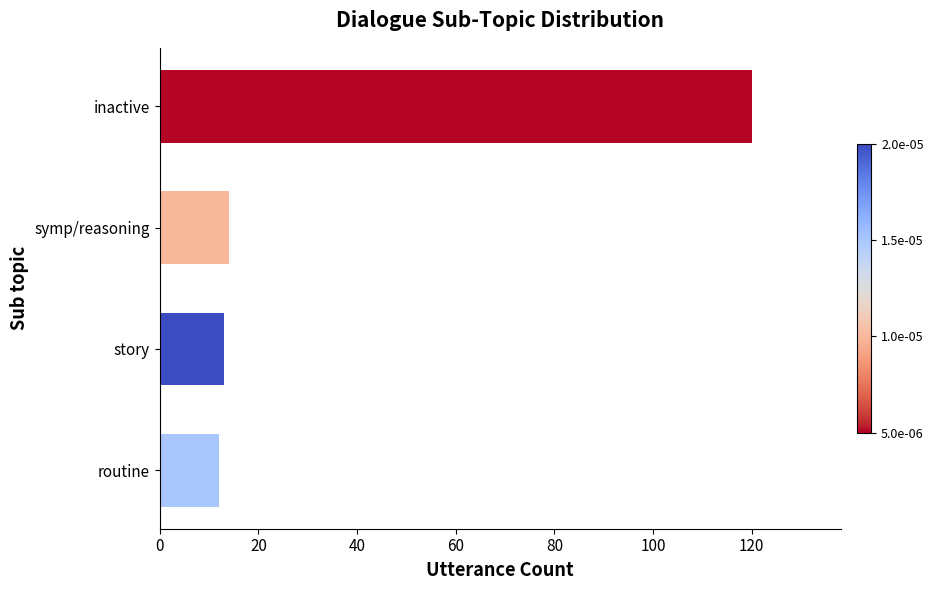

Does the chart contain any negative values?

No